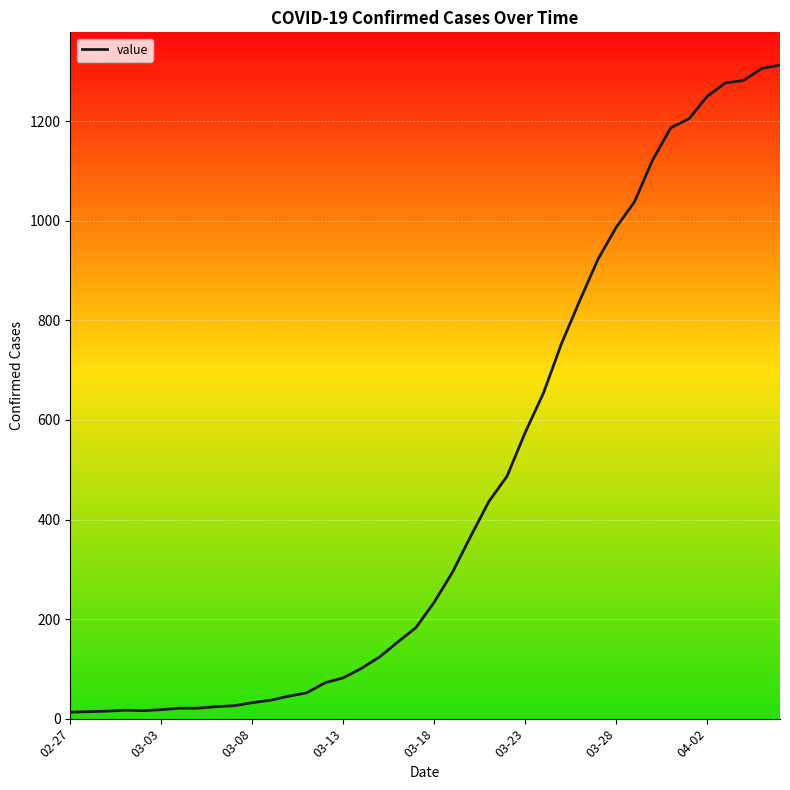

What is the maximum value shown in the chart?

1313